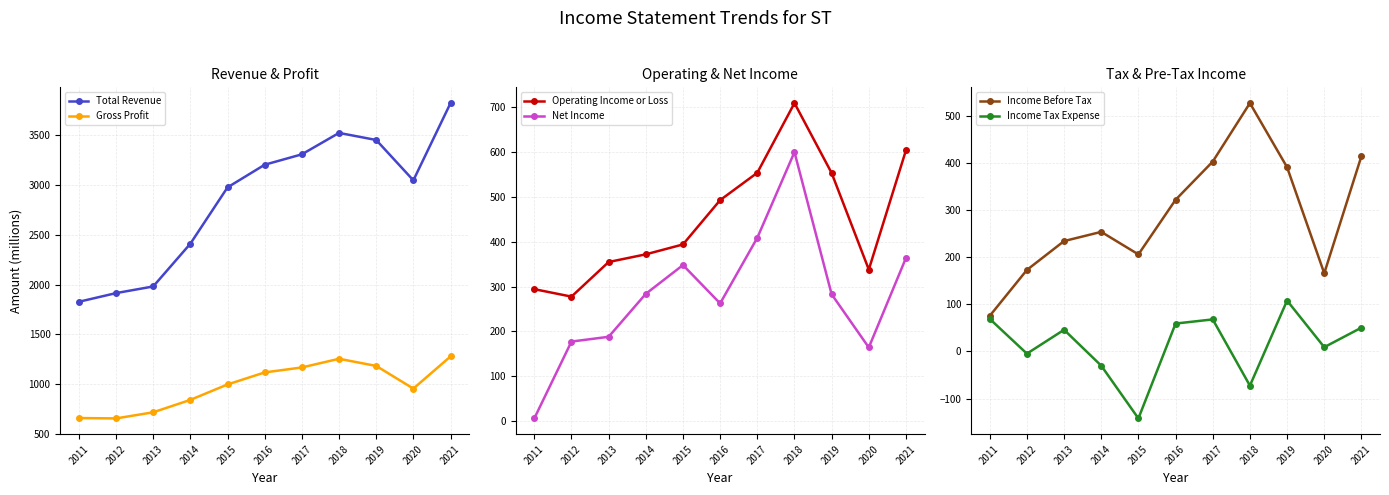

Does the chart have visible grid lines?

Yes